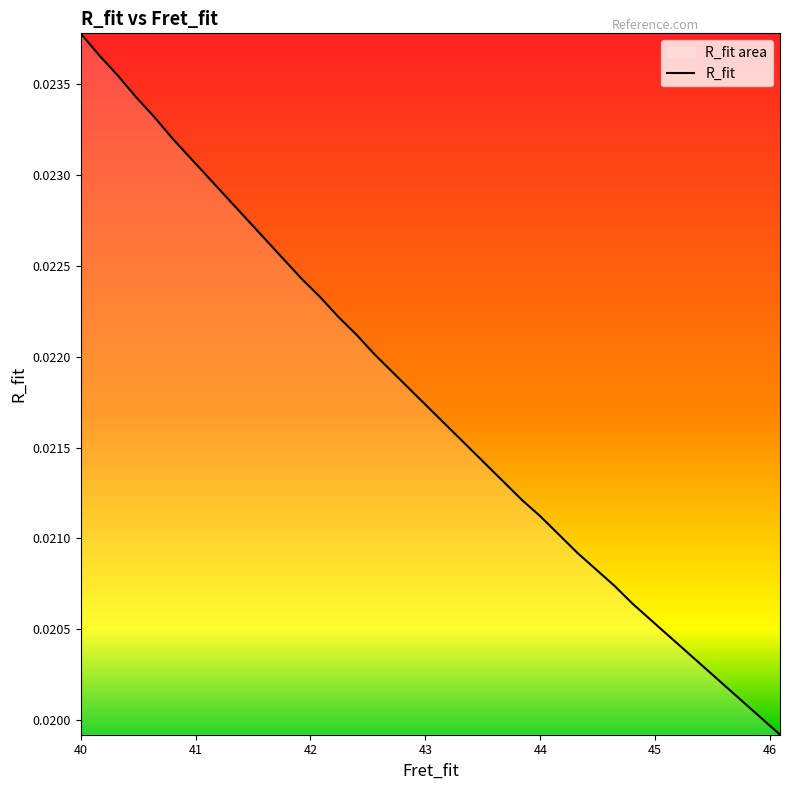

The value at 43.84384 is 0.0. True or false?

False